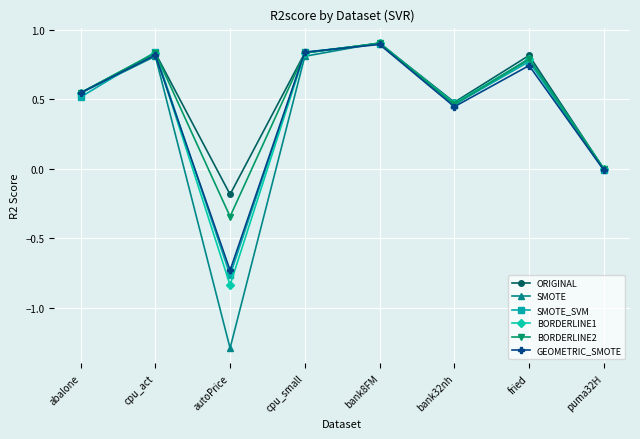

What is the maximum value for SMOTE_SVM?

0.9